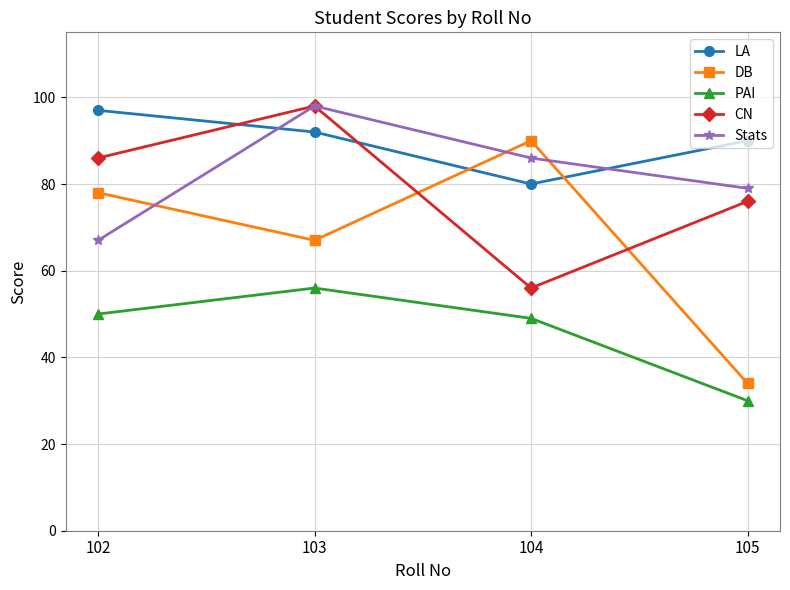

Is it true that Stats equals 79 at 105?

True